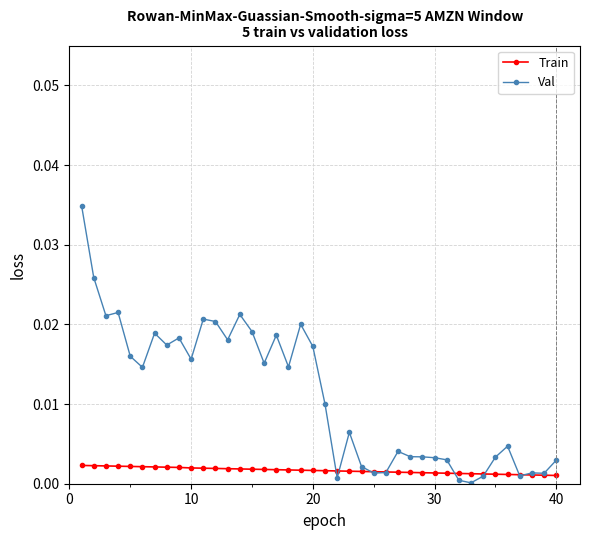

Is this an area chart (filled region under the line)?

No